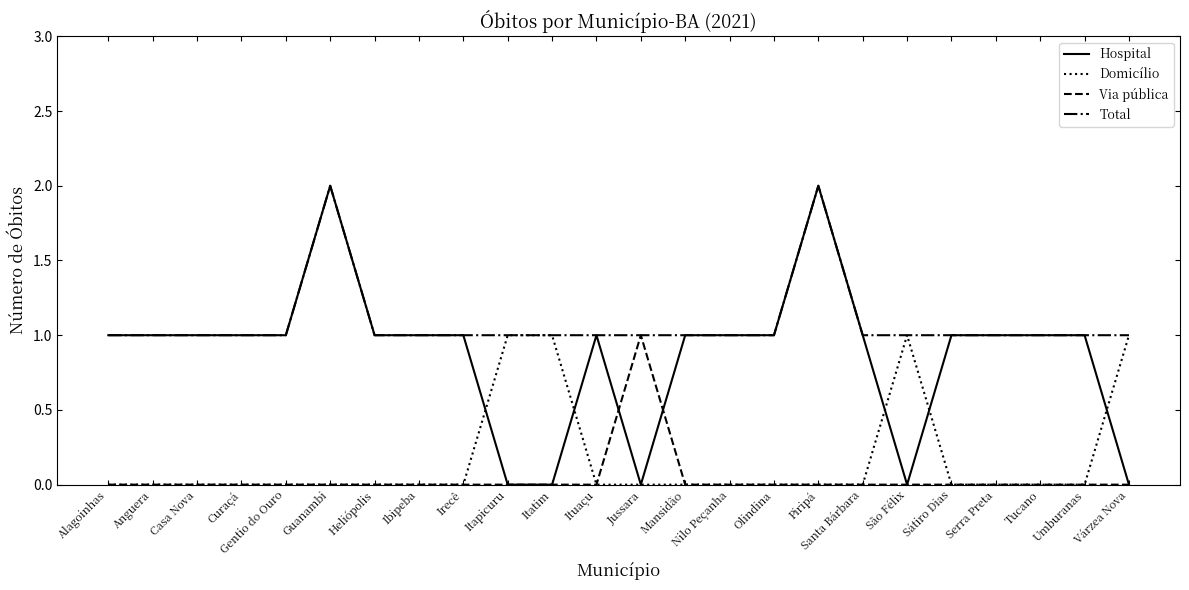

Reading left to right, what are all the values shown in this chart?

Hospital: Alagoinhas=1	Anguera=1	Casa Nova=1	Curaçá=1	Gentio do Ouro=1	Guanambi=2	Heliópolis=1	Ibipeba=1	Irecê=1	Itapicuru=0	Itatim=0	Ituaçu=1	Jussara=0	Mansidão=1	Nilo Peçanha=1	Olindina=1	Piripá=2	Santa Bárbara=1	São Félix=0	Sátiro Dias=1	Serra Preta=1	Tucano=1	Umburanas=1	Várzea Nova=0
Domicílio: Alagoinhas=0	Anguera=0	Casa Nova=0	Curaçá=0	Gentio do Ouro=0	Guanambi=0	Heliópolis=0	Ibipeba=0	Irecê=0	Itapicuru=1	Itatim=1	Ituaçu=0	Jussara=0	Mansidão=0	Nilo Peçanha=0	Olindina=0	Piripá=0	Santa Bárbara=0	São Félix=1	Sátiro Dias=0	Serra Preta=0	Tucano=0	Umburanas=0	Várzea Nova=1
Via pública: Alagoinhas=0	Anguera=0	Casa Nova=0	Curaçá=0	Gentio do Ouro=0	Guanambi=0	Heliópolis=0	Ibipeba=0	Irecê=0	Itapicuru=0	Itatim=0	Ituaçu=0	Jussara=1	Mansidão=0	Nilo Peçanha=0	Olindina=0	Piripá=0	Santa Bárbara=0	São Félix=0	Sátiro Dias=0	Serra Preta=0	Tucano=0	Umburanas=0	Várzea Nova=0
Total: Alagoinhas=1	Anguera=1	Casa Nova=1	Curaçá=1	Gentio do Ouro=1	Guanambi=2	Heliópolis=1	Ibipeba=1	Irecê=1	Itapicuru=1	Itatim=1	Ituaçu=1	Jussara=1	Mansidão=1	Nilo Peçanha=1	Olindina=1	Piripá=2	Santa Bárbara=1	São Félix=1	Sátiro Dias=1	Serra Preta=1	Tucano=1	Umburanas=1	Várzea Nova=1